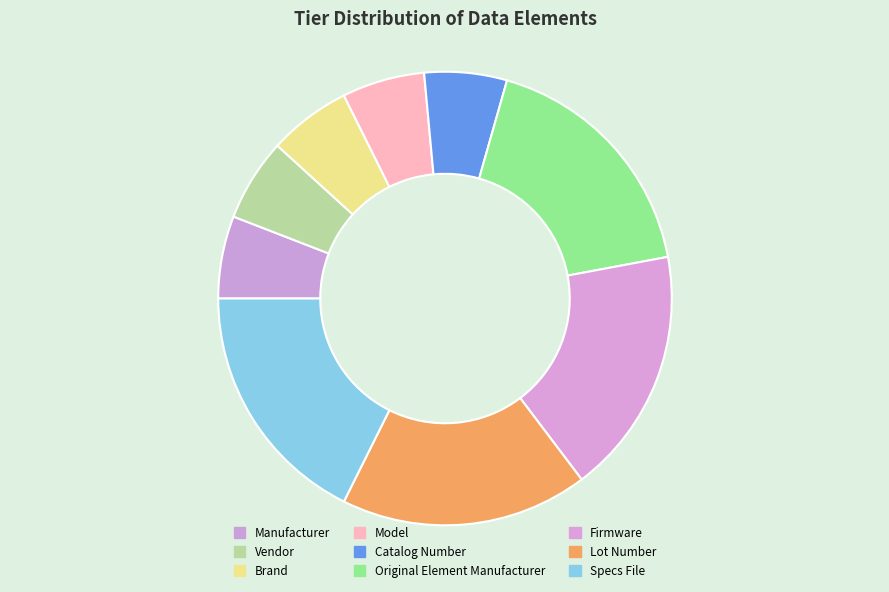

How many segments does this pie chart have?

9